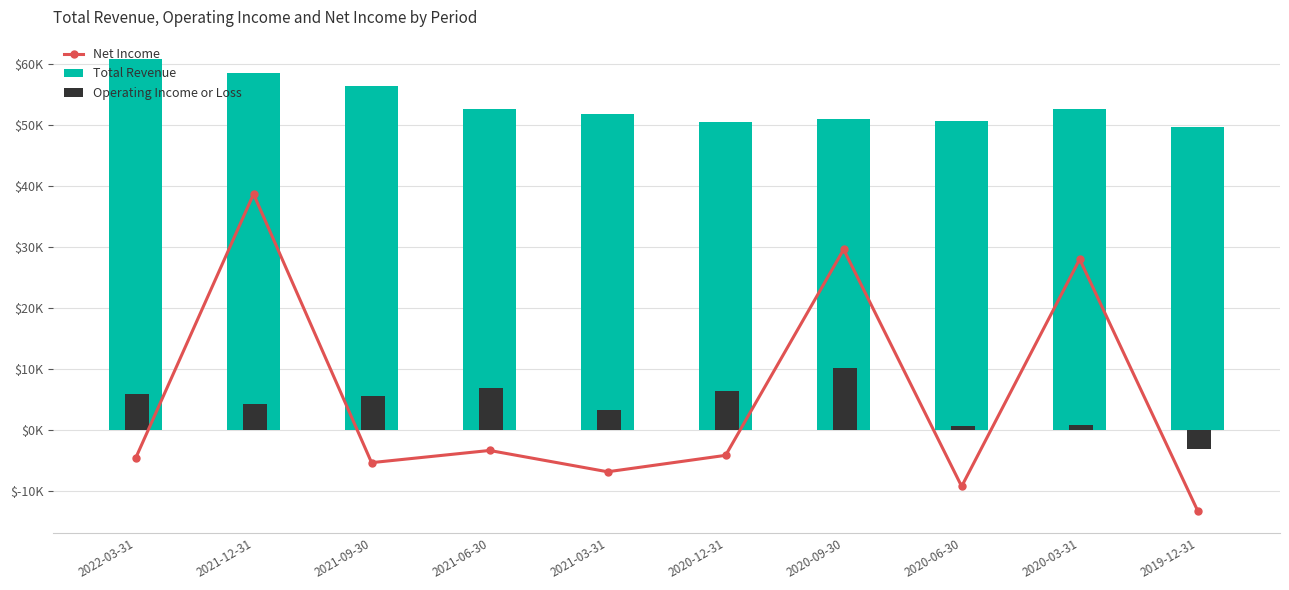

What is the difference between the maximum and second lowest values in the Net Income series?

48000